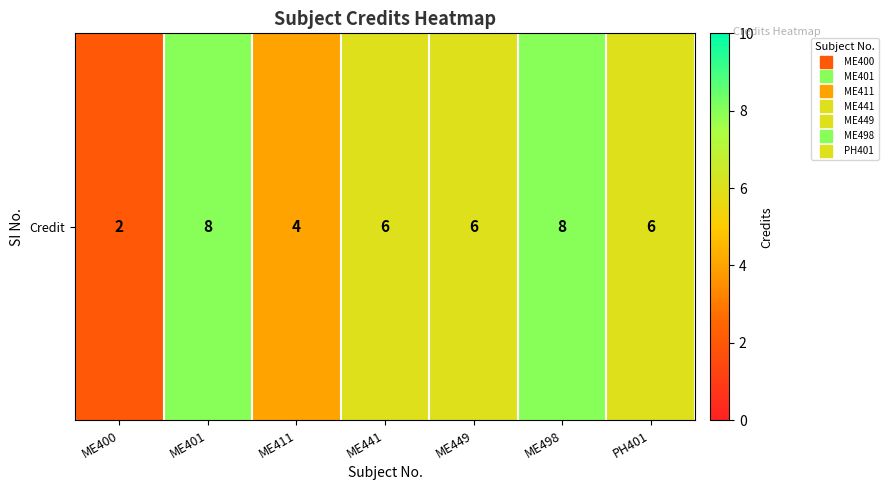

What is the difference between the second highest and second lowest values?

4